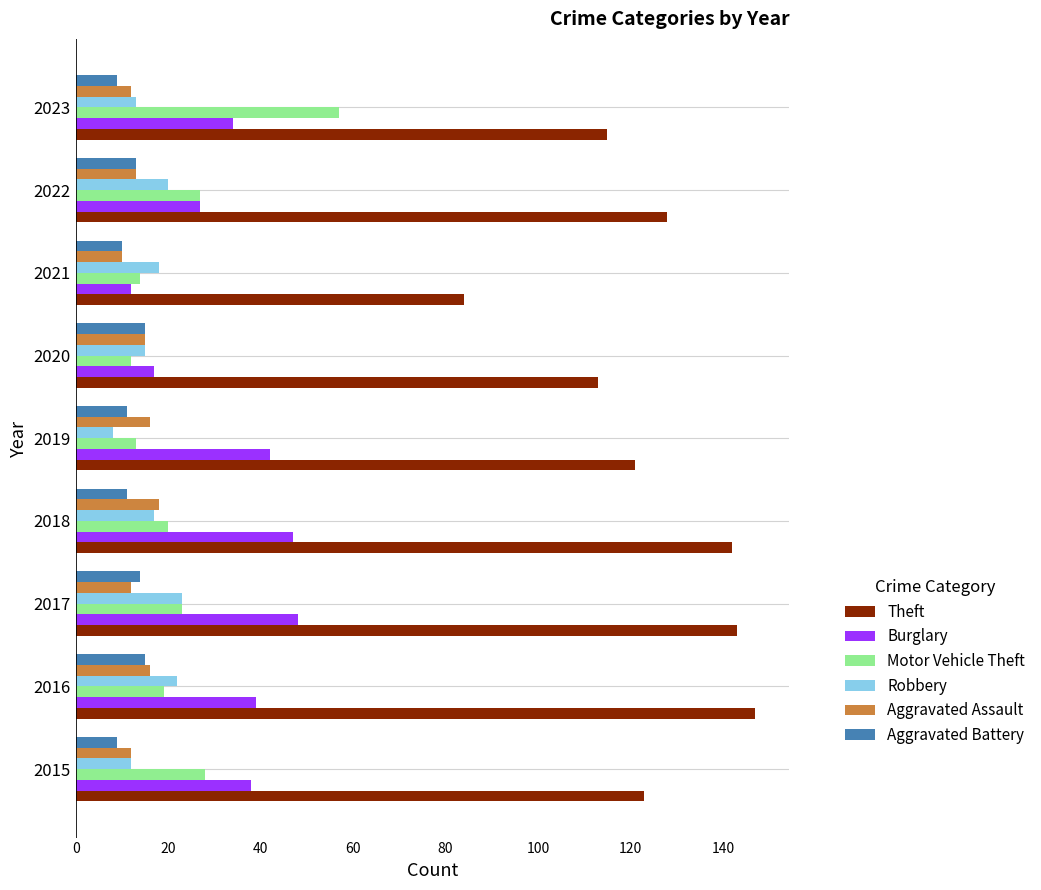

At how many categories does at least one series exceed 78?

9